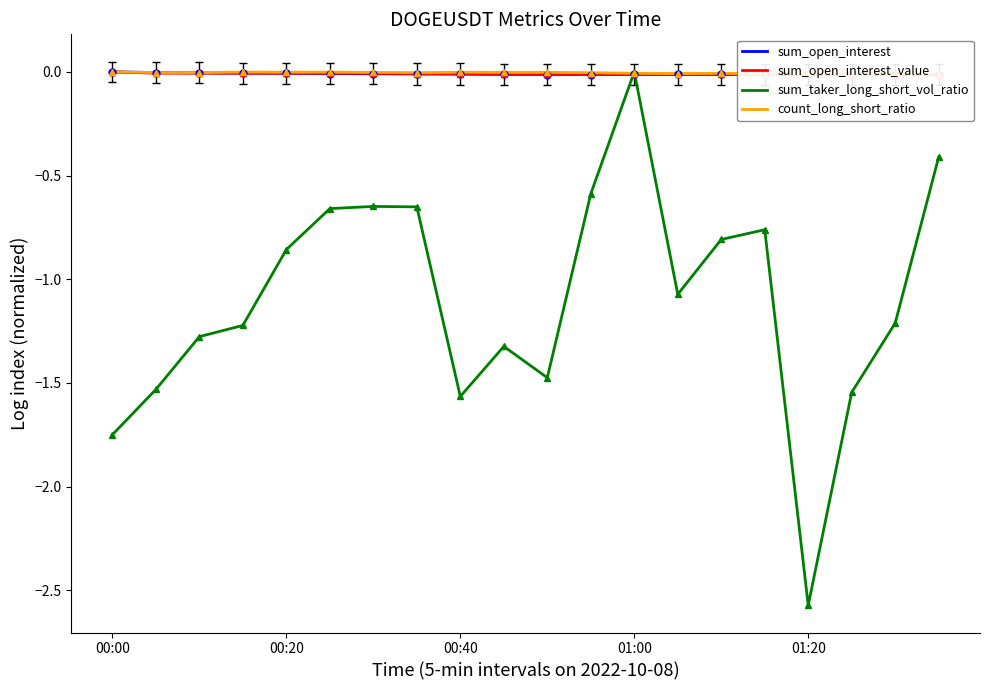

Where does the sum_taker_long_short_vol_ratio series first go above -1?

00:20